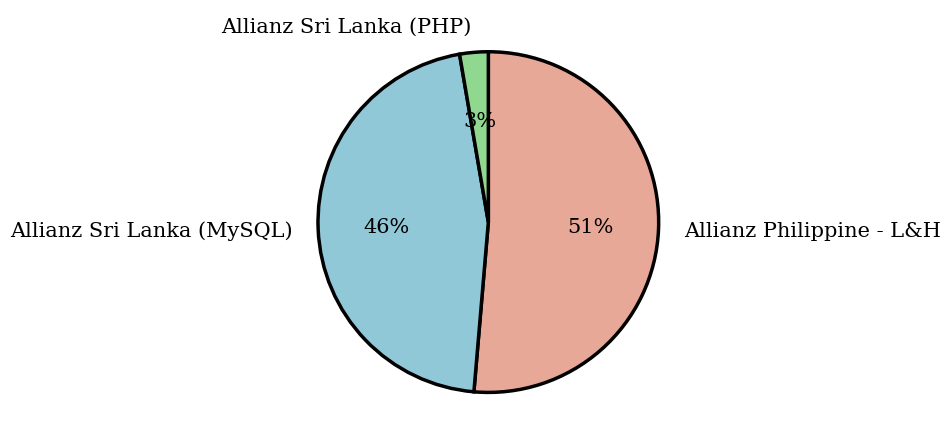

Which category has the biggest portion of the pie?

Allianz Philippine - L&H